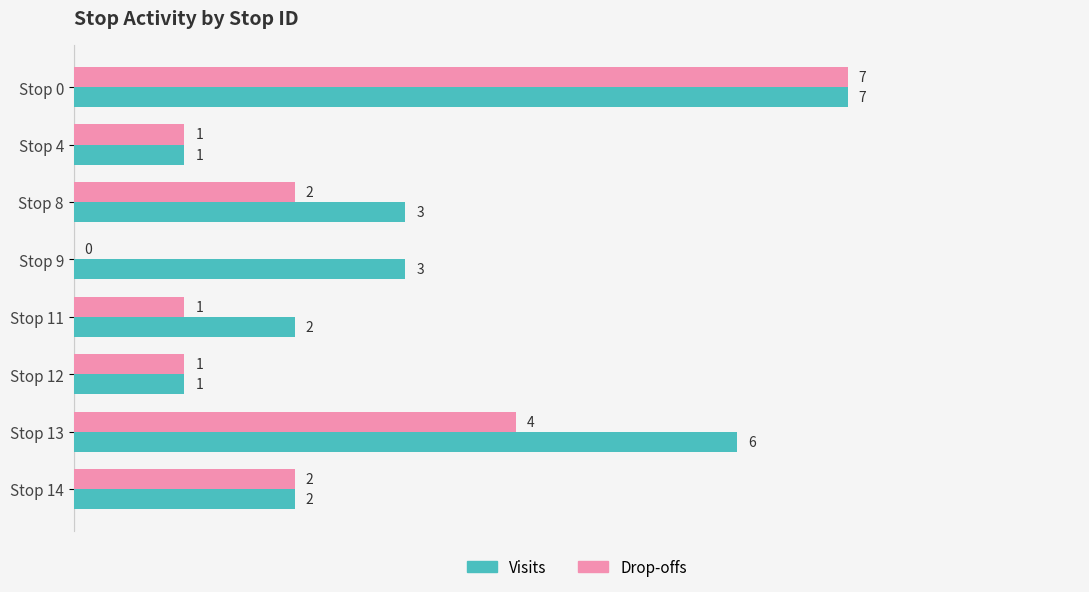

Which series changed the most between Stop 8 and Stop 9?

Drop-offs